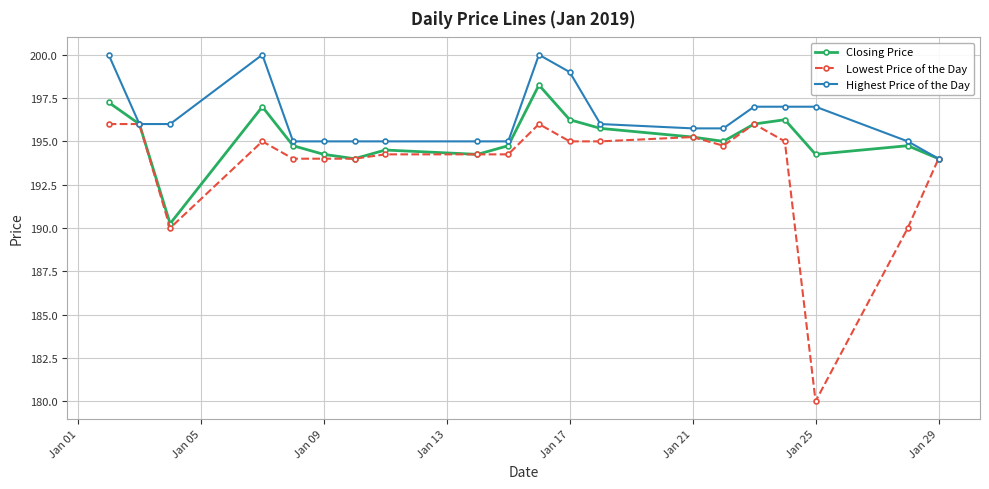

List the series in order of their peak value, highest first.

Highest Price of the Day, Closing Price, Lowest Price of the Day